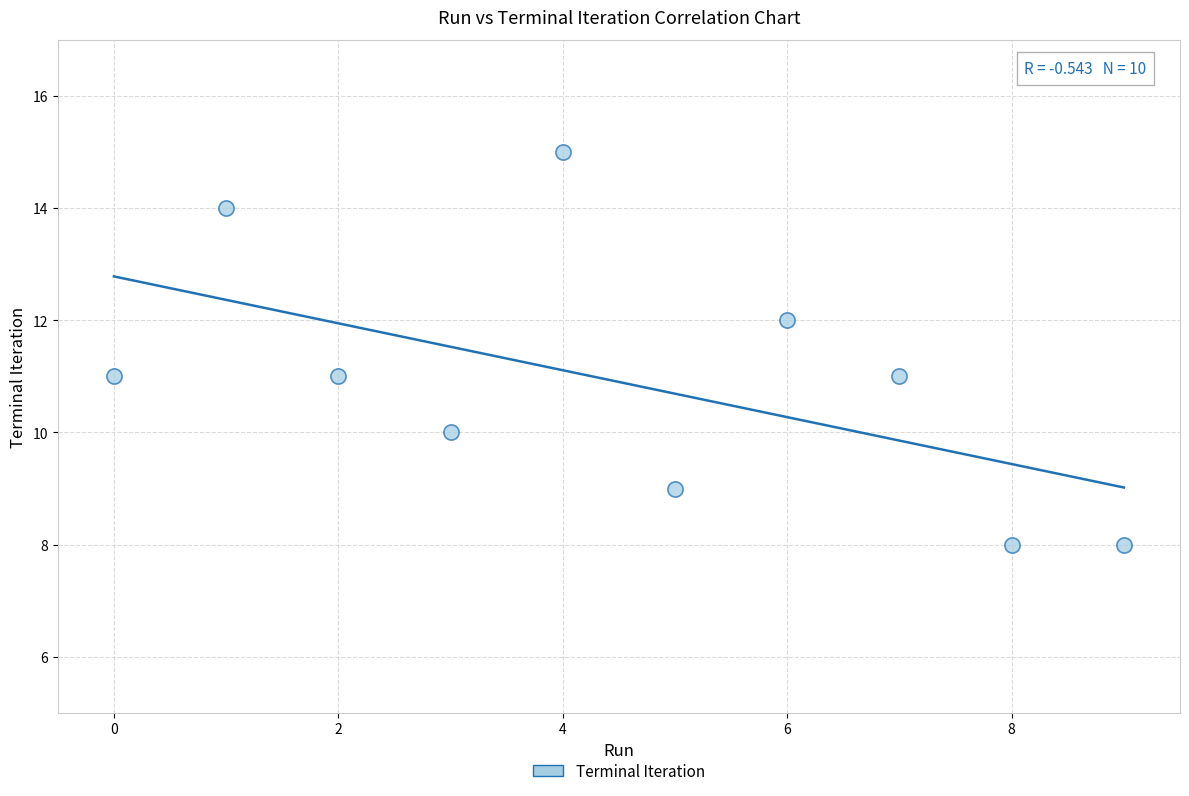

Count the number of points in this scatter plot.

10